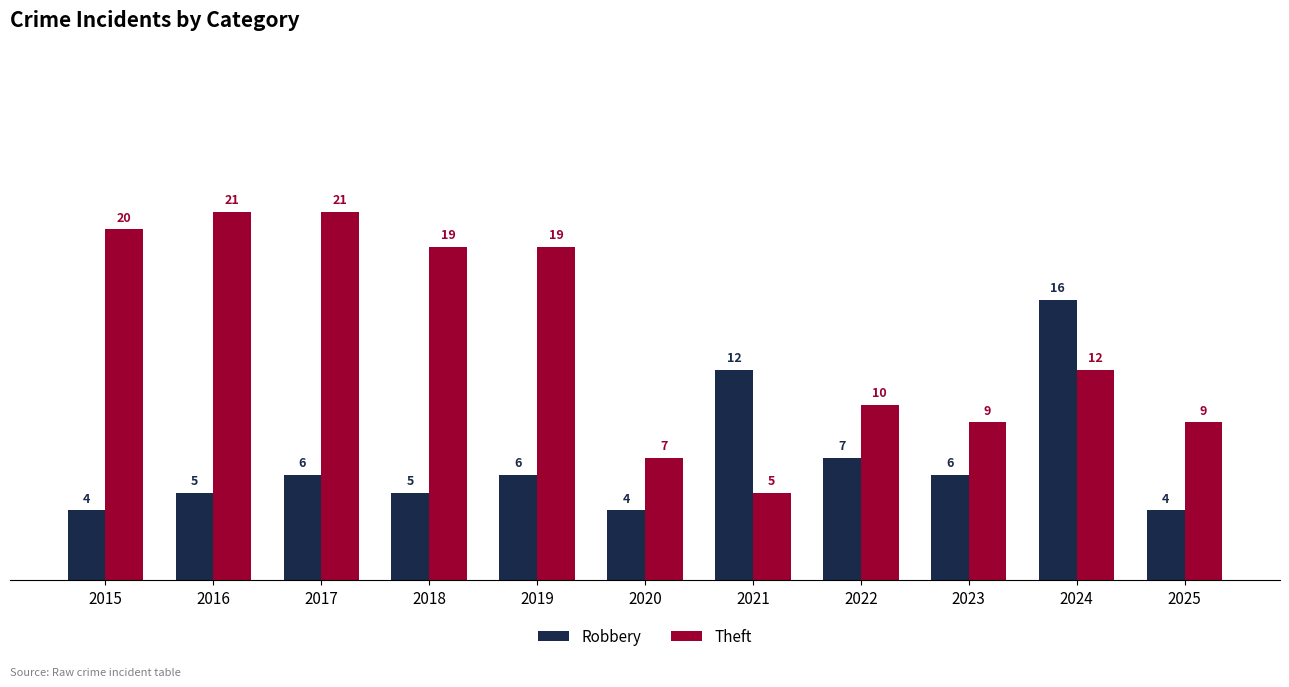

Which category has the lowest value in the Theft series?

2021